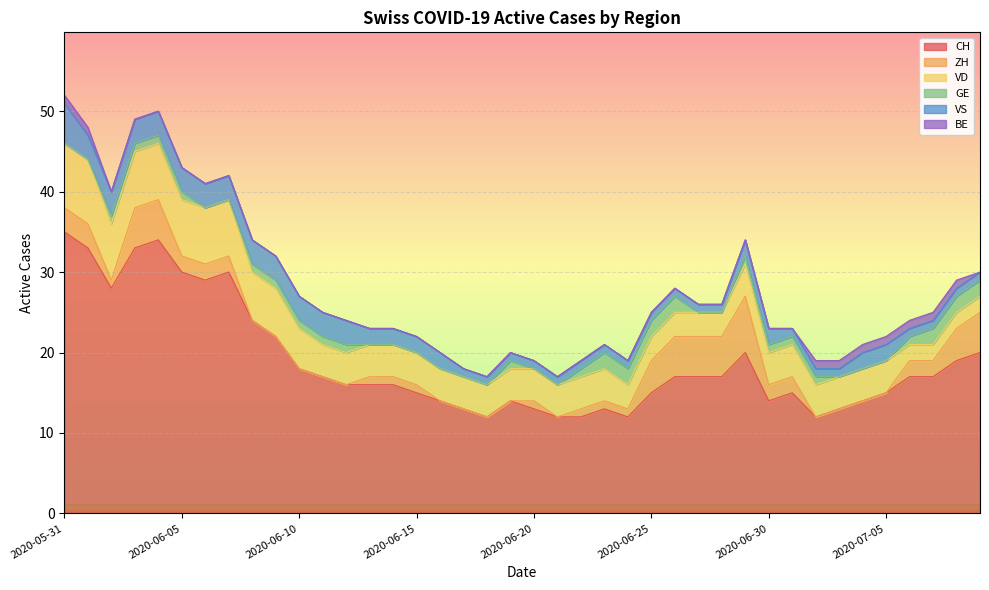

True or false: CH and ZH cross at least once.

False